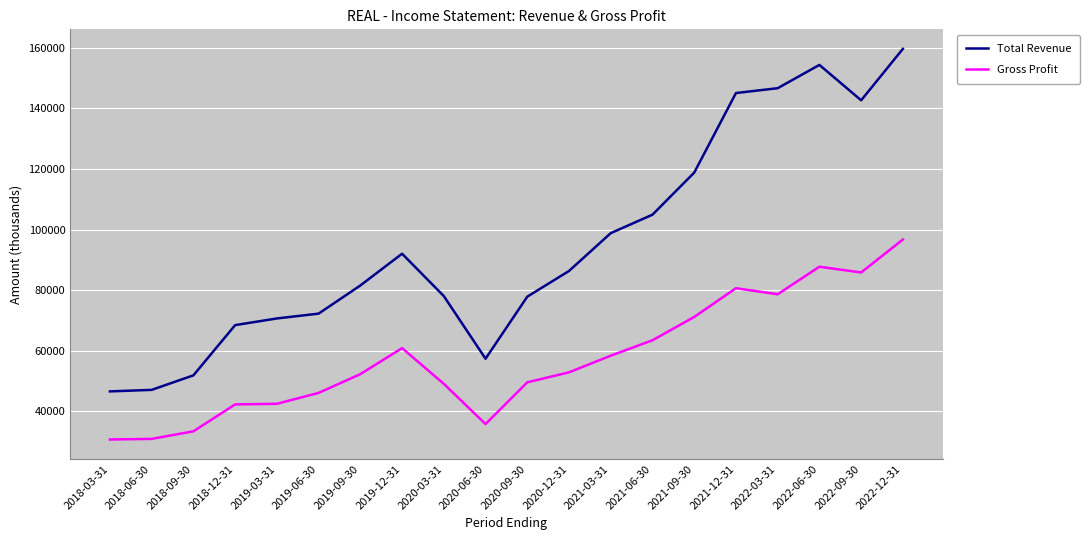

True or false: Gross Profit and Total Revenue intersect in this chart.

False